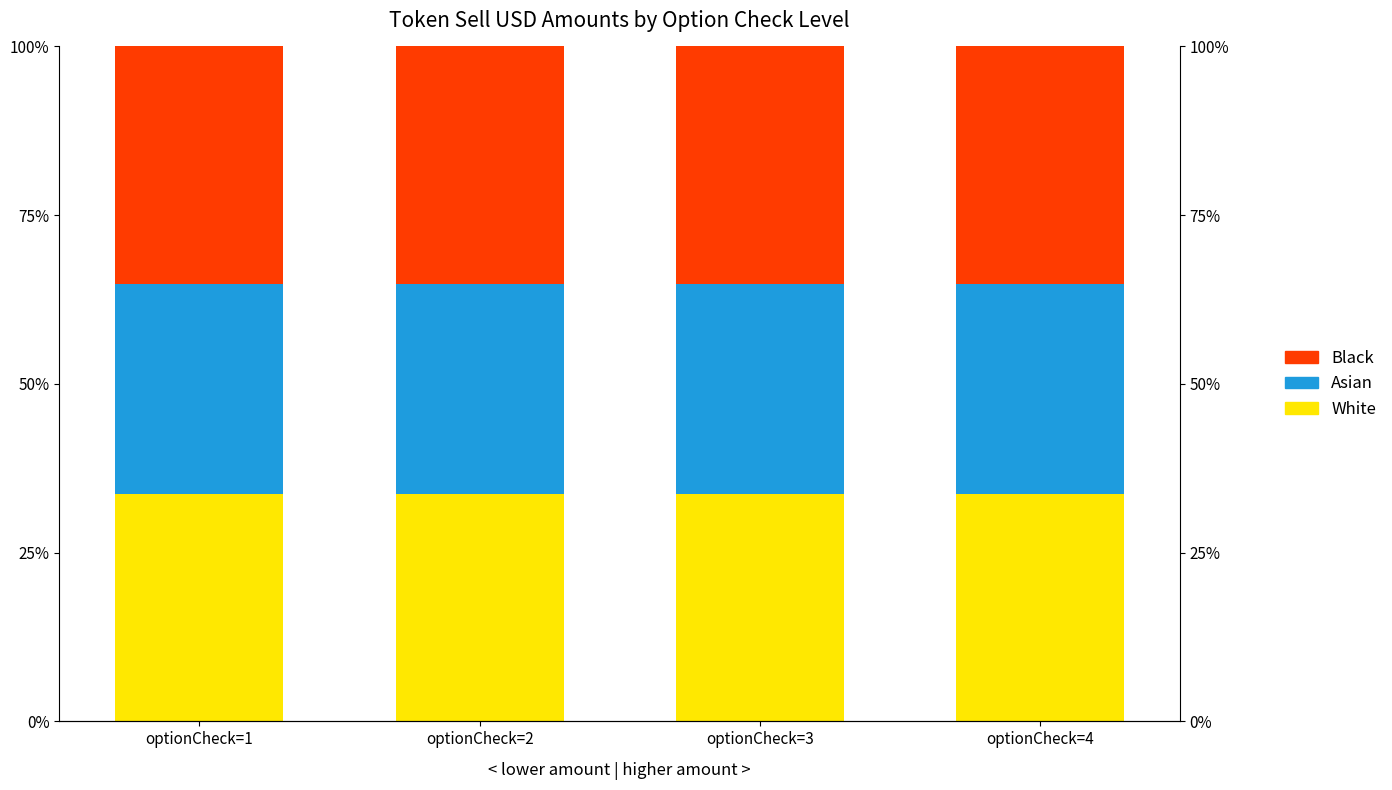

Reading right to left, transcribe all the data shown in this chart.

White: 33.7	33.7	33.7	33.7
Asian: 31.1	31.0	31.0	31.0
Black: 35.2	35.3	35.2	35.2